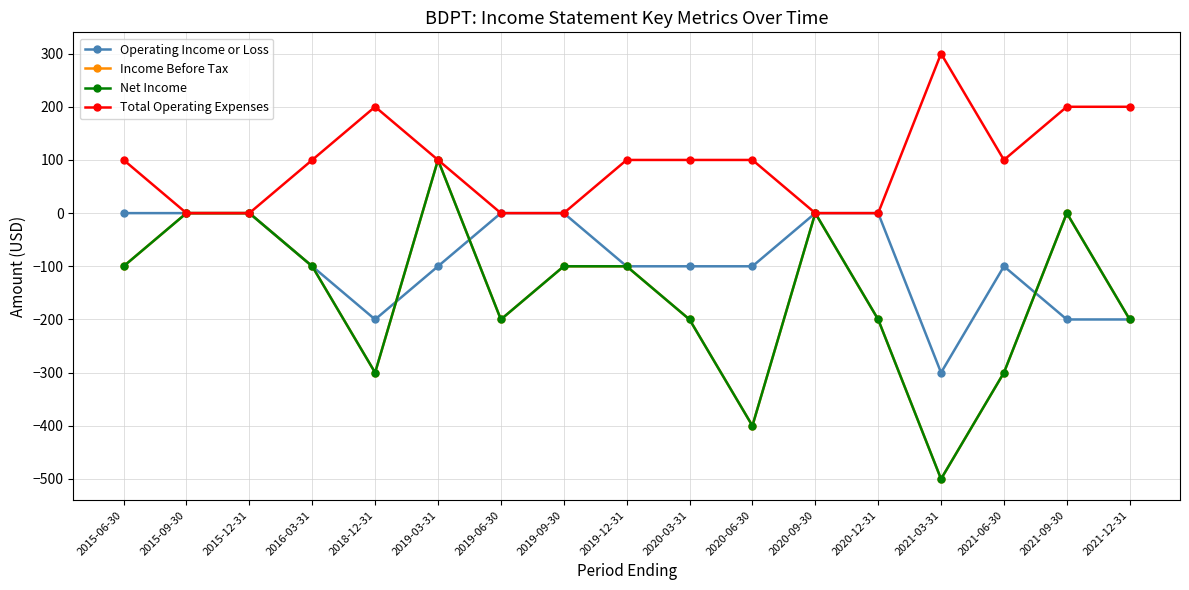

How many categories are shown in the chart?

17